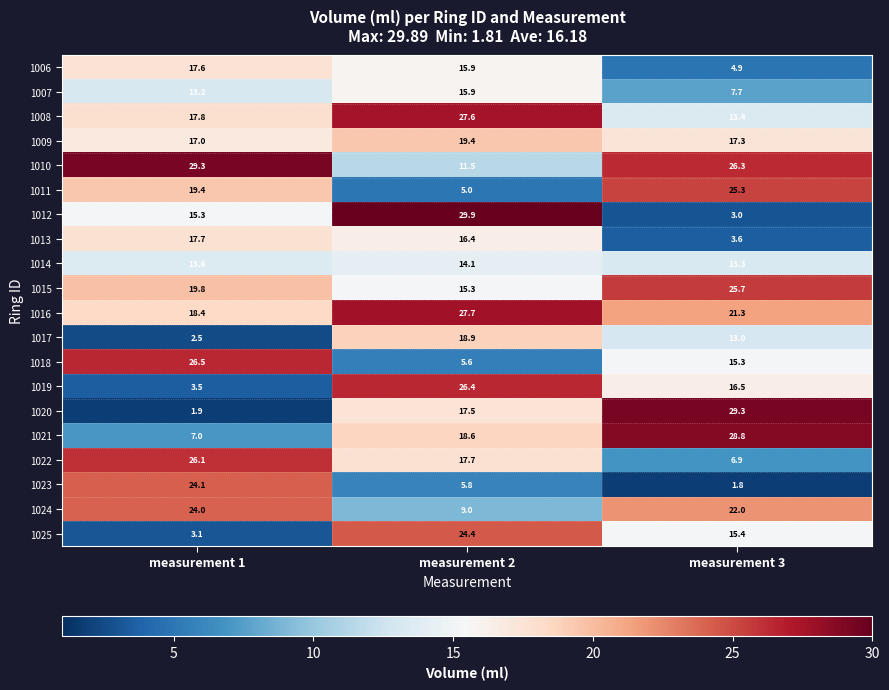

What is the difference between the maximum and second lowest values in the 1018 series?

11.2